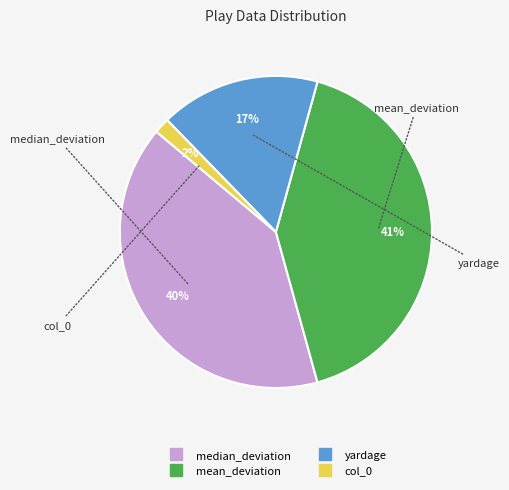

Is there a majority slice in this chart?

No